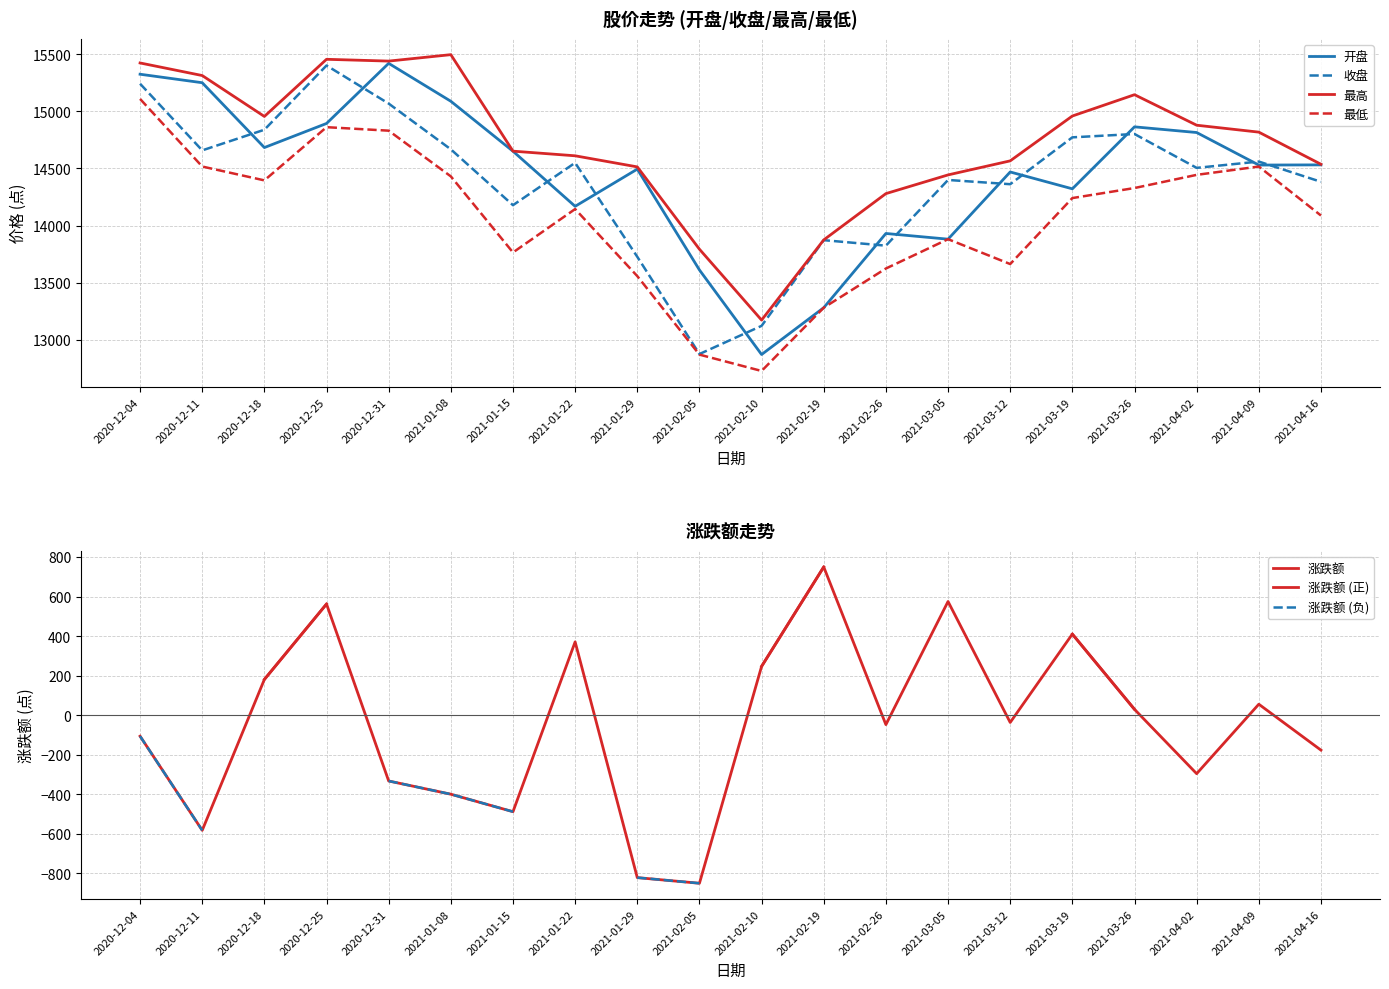

What is the value of the 最高 point at the 19th from the left?

14817.8